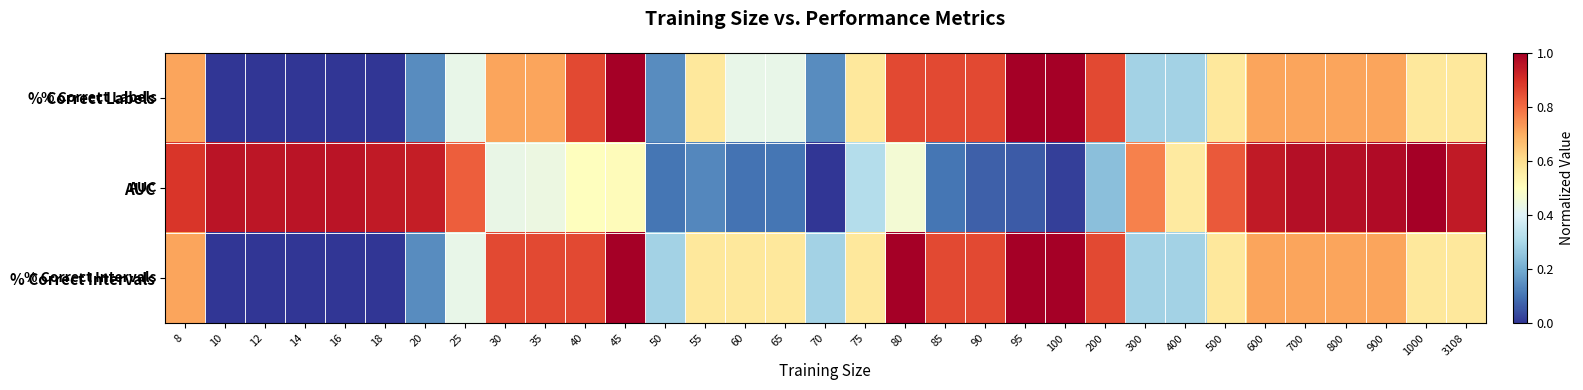

Between 55 and 700, which series saw the biggest shift?

AUC